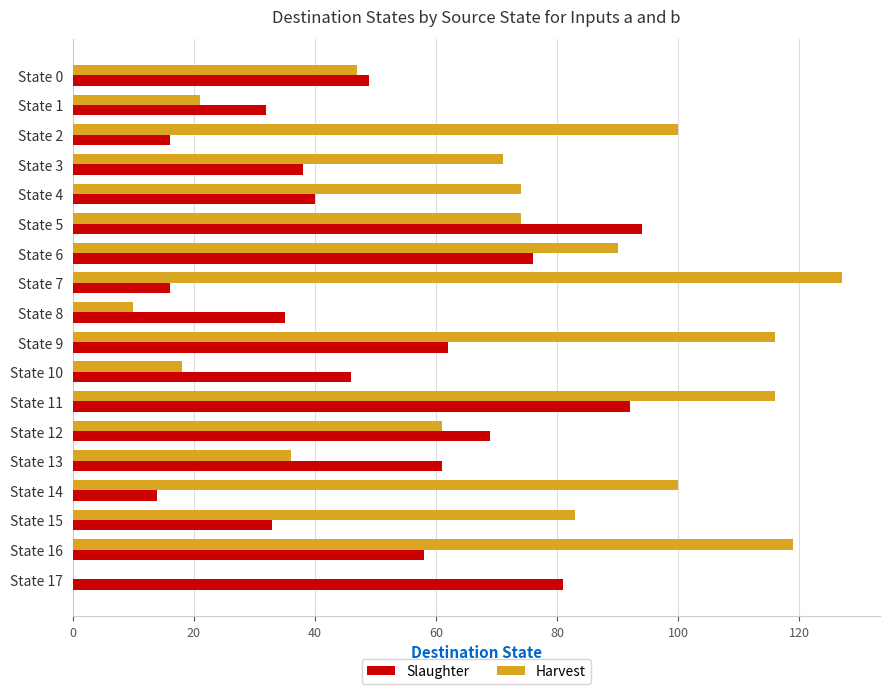

At which category is the sum across all series the highest?

State 11